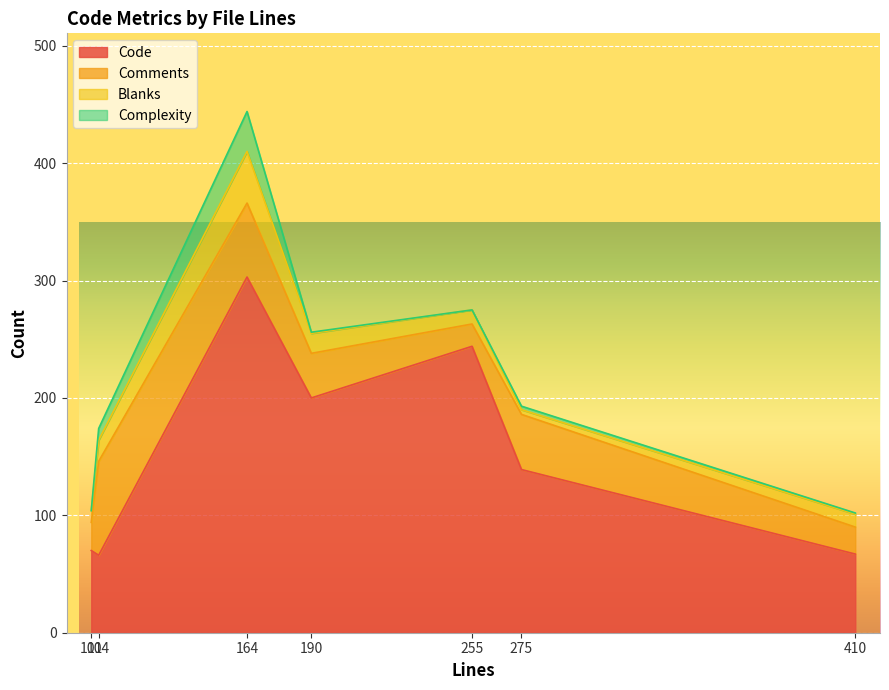

How many values in the Complexity series exceed 1?

3